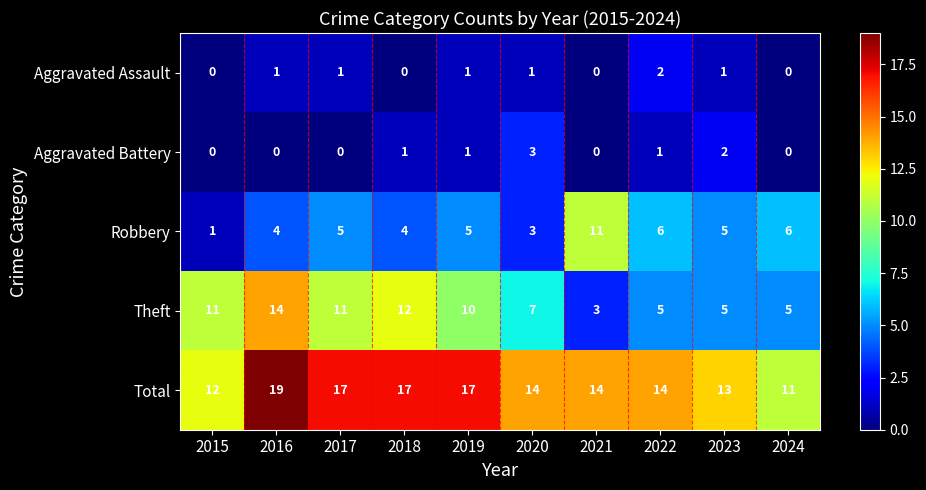

The value of Theft at 2017 is 11. True or false?

True